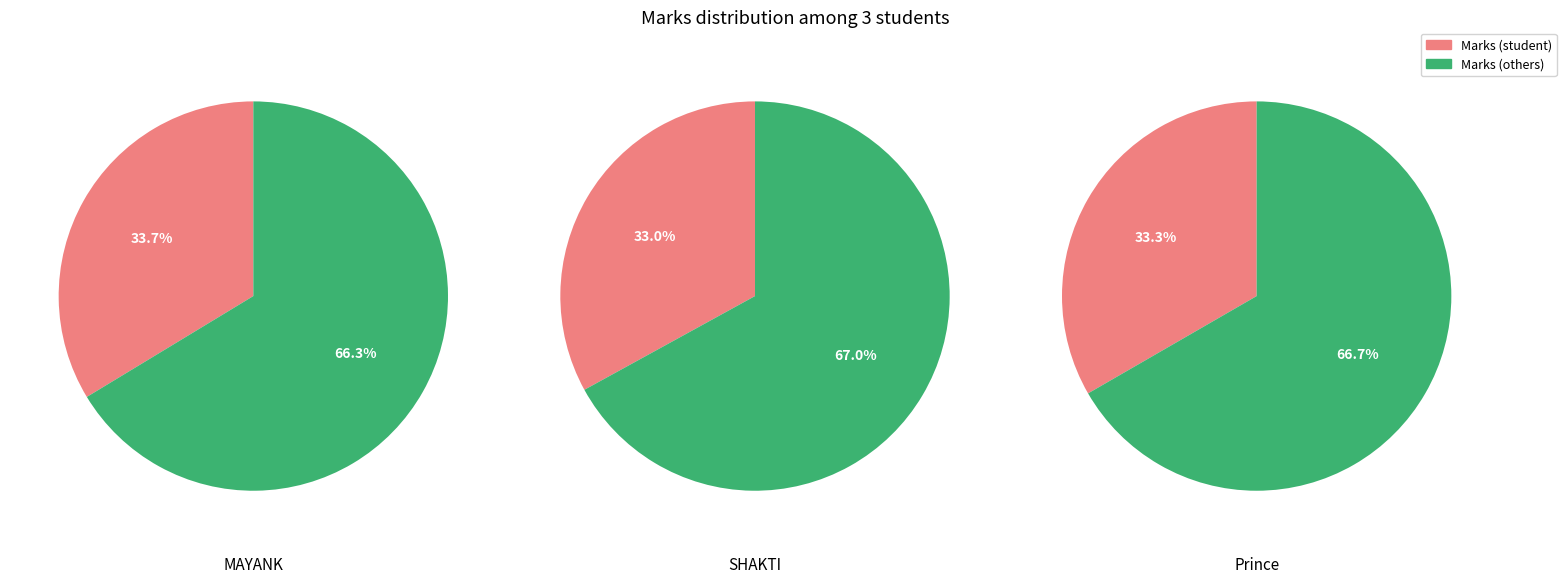

The Prince slice represents 44% of the pie. True or false?

False